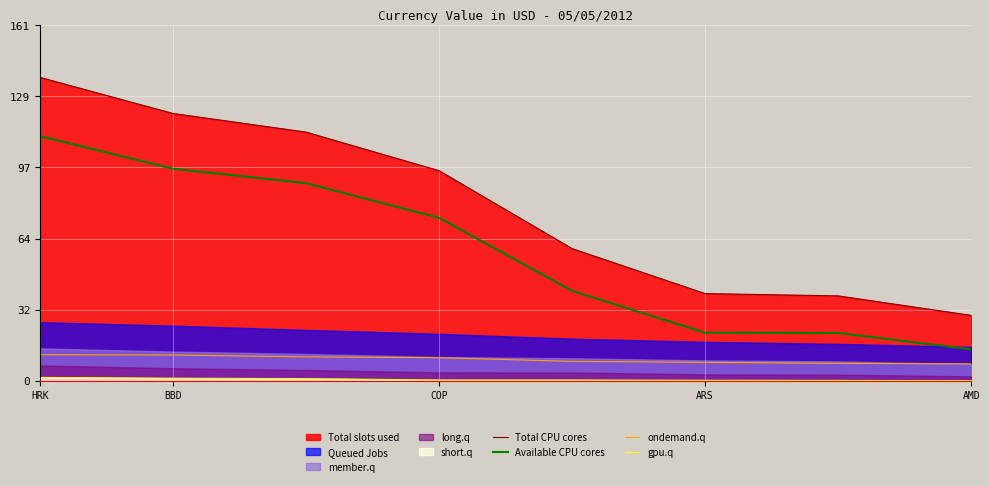

What is the average value of the gpu.q series?

0.7